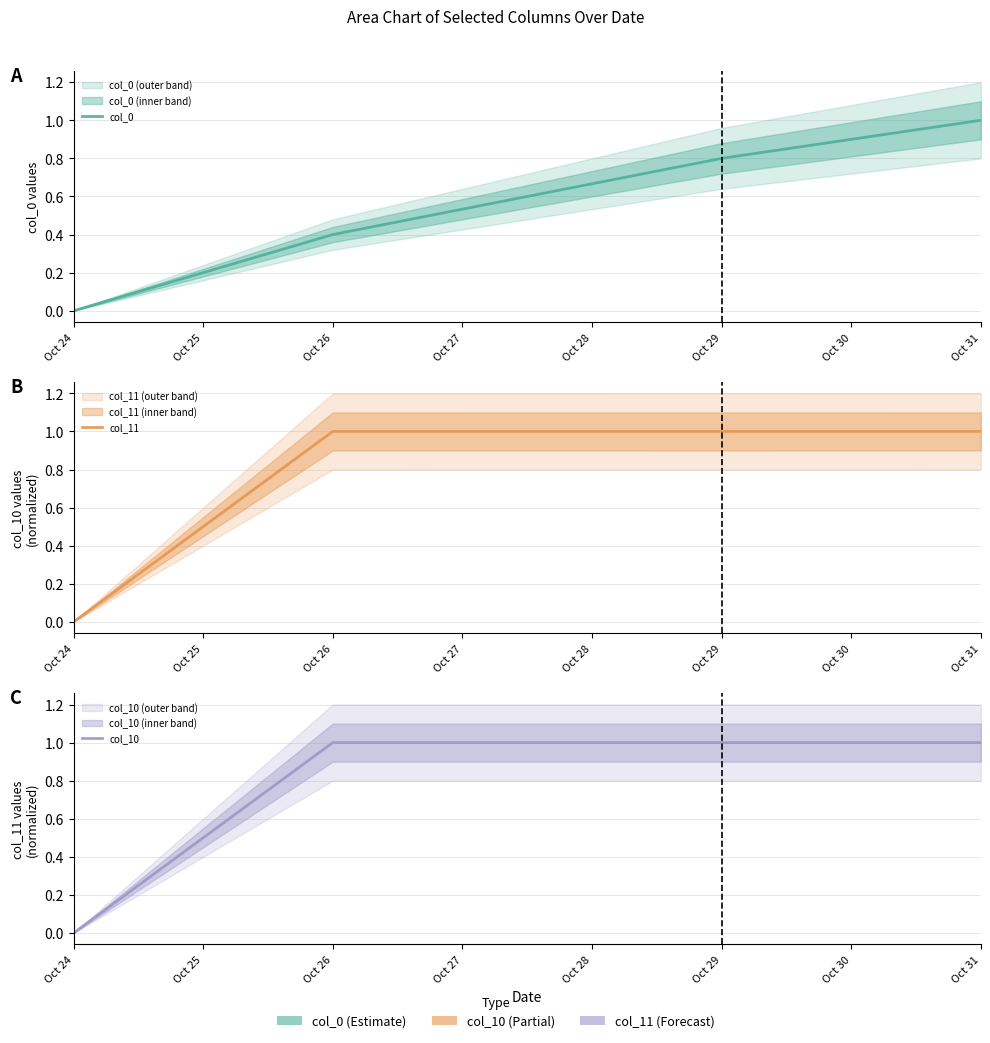

True or false: col_0 and col_10 cross at least once.

False